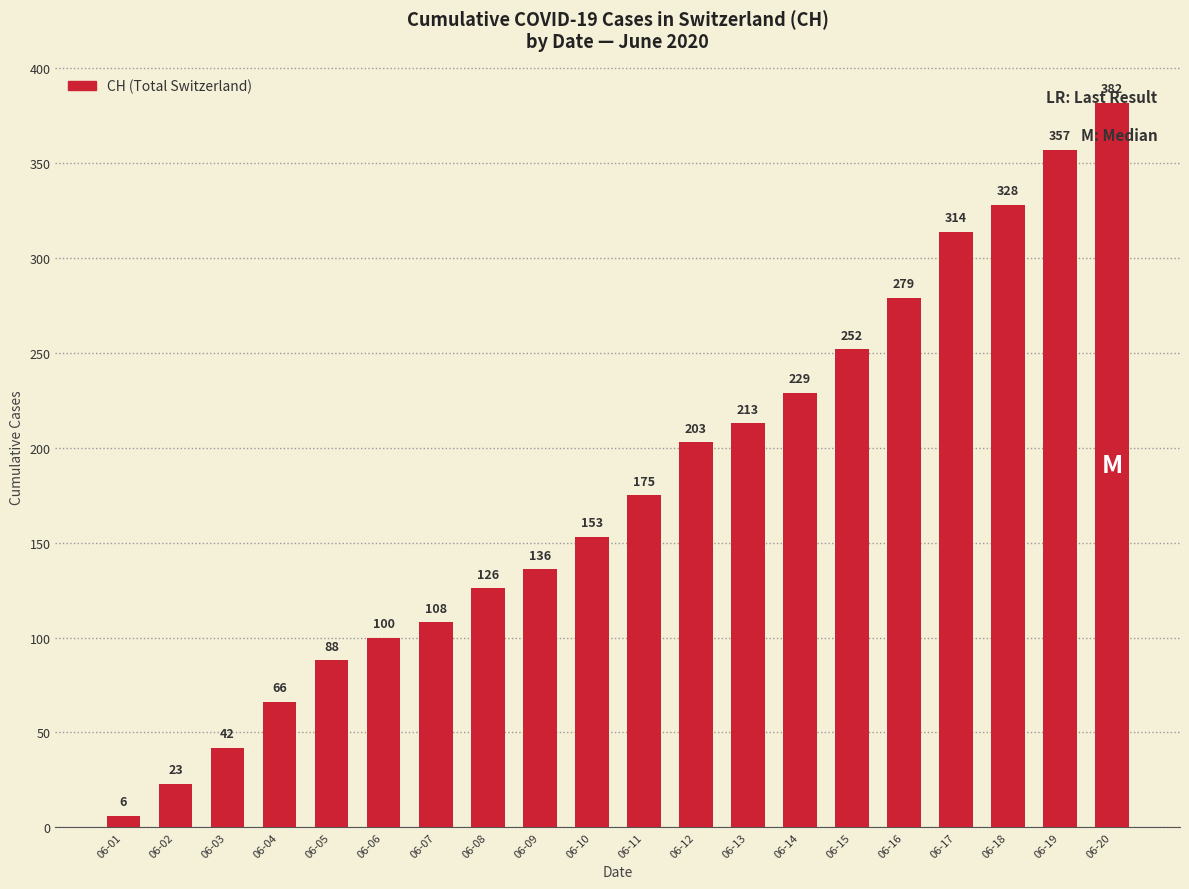

Rank the categories by value from lowest to highest.

06-01, 06-02, 06-03, 06-04, 06-05, 06-06, 06-07, 06-08, 06-09, 06-10, 06-11, 06-12, 06-13, 06-14, 06-15, 06-16, 06-17, 06-18, 06-19, 06-20